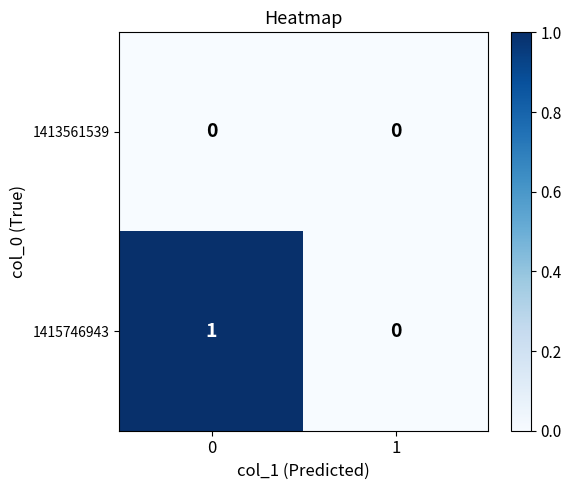

Which series has the largest range (max minus min)?

1415746943